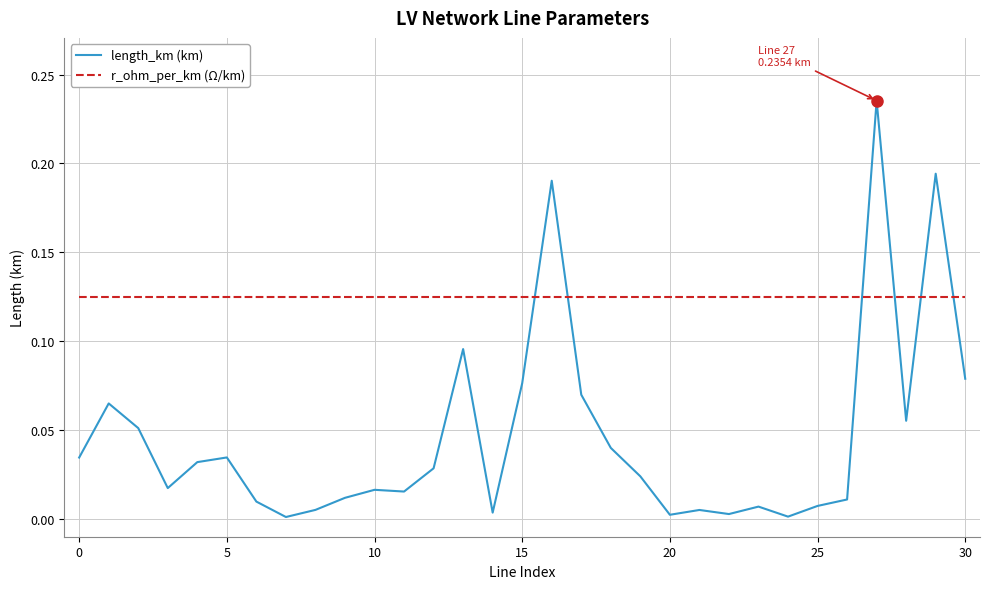

Rank the series by their average value, from lowest to highest.

length_km (km), r_ohm_per_km (Ω/km)